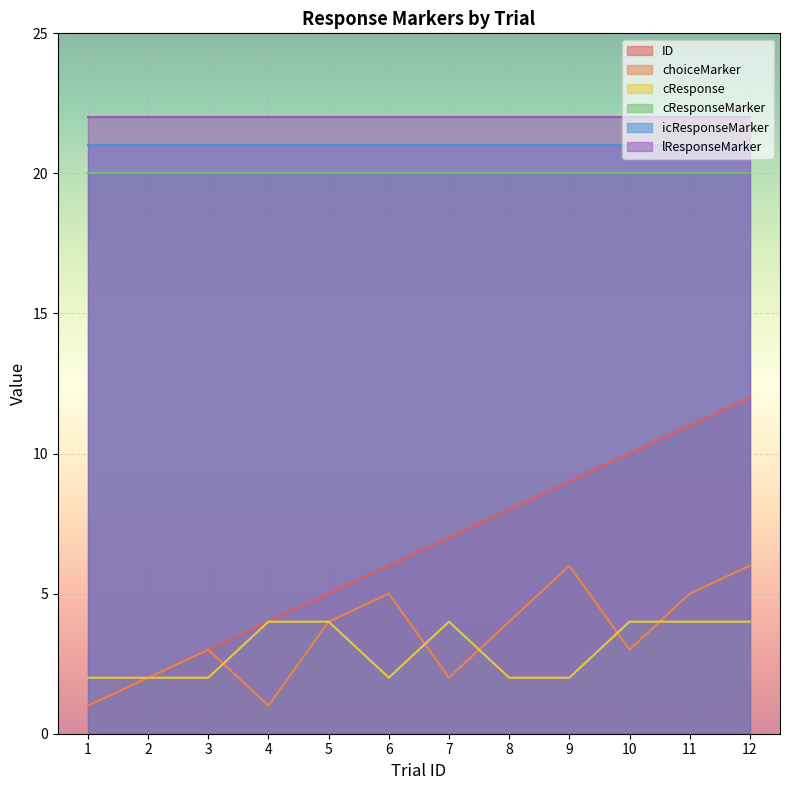

Is the value of lResponseMarker at 3 greater than the value of cResponse at 5?

Yes